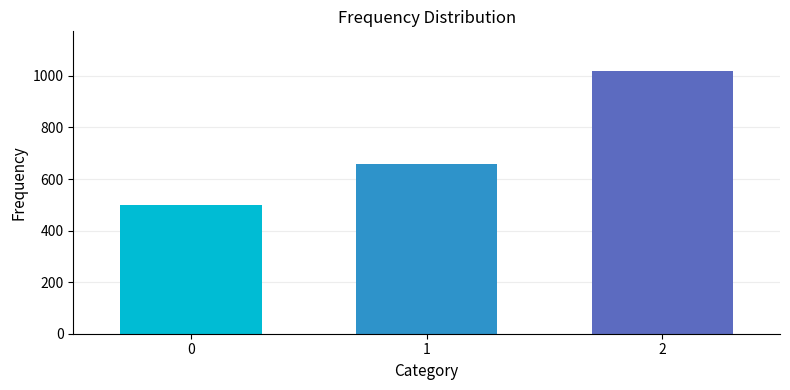

What is the minimum value shown in the chart?

500